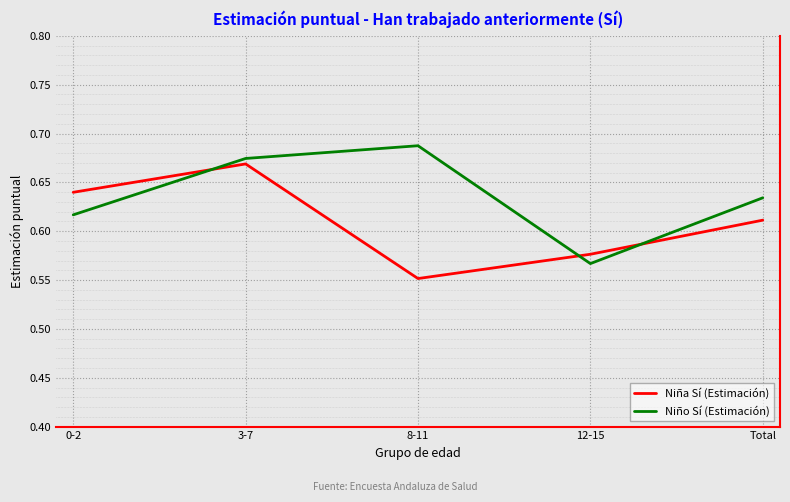

How many lines are shown in the chart?

2